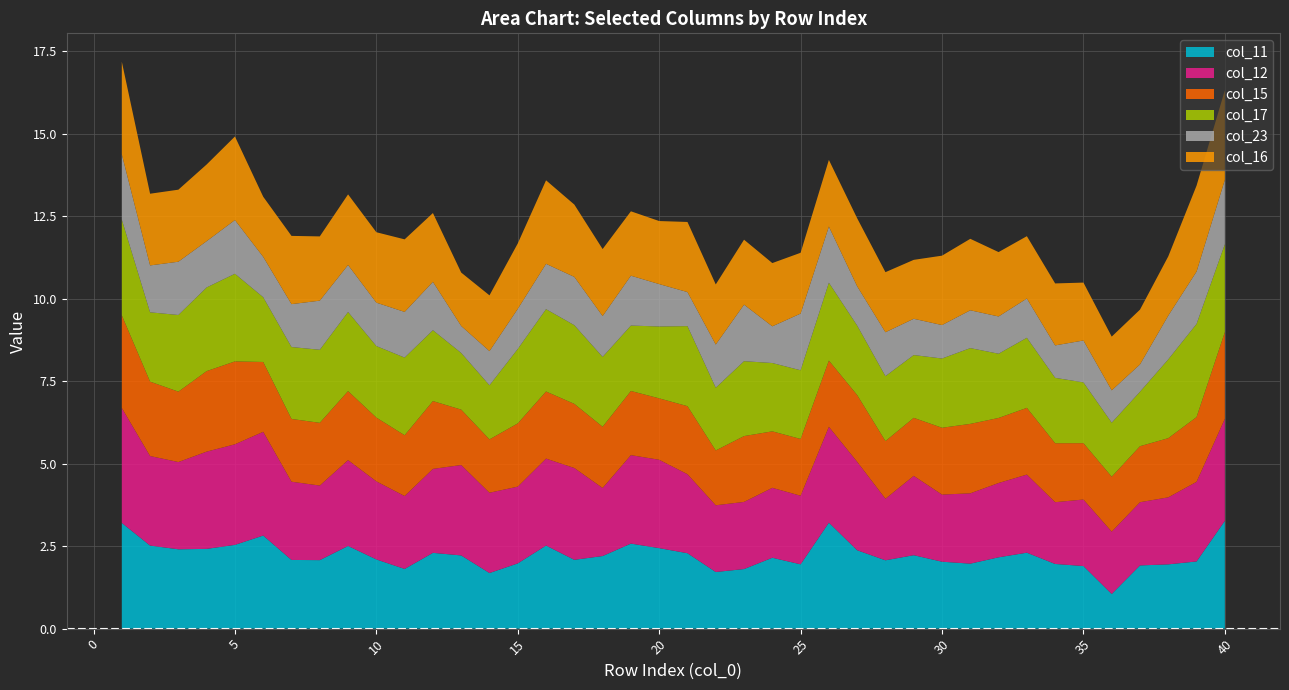

Reading right to left, list all the values displayed in this chart.

col_11: 40=3.3	39=2.0	38=1.9	37=1.9	36=1.1	35=1.9	34=2.0	33=2.3	32=2.2	31=2.0	30=2.0	29=2.2	28=2.1	27=2.4	26=3.2	25=1.9	24=2.1	23=1.8	22=1.7	21=2.3	20=2.4	19=2.6	18=2.2	17=2.1	16=2.5	15=2.0	14=1.7	13=2.2	12=2.3	11=1.8	10=2.1	9=2.5	8=2.1	7=2.1	6=2.8	5=2.5	4=2.4	3=2.4	2=2.5	1=3.2
col_12: 40=3.1	39=2.4	38=2.0	37=1.9	36=1.9	35=2.0	34=1.9	33=2.4	32=2.3	31=2.1	30=2.0	29=2.4	28=1.9	27=2.7	26=2.9	25=2.1	24=2.1	23=2.0	22=2.0	21=2.4	20=2.7	19=2.7	18=2.1	17=2.8	16=2.6	15=2.3	14=2.4	13=2.7	12=2.5	11=2.2	10=2.4	9=2.6	8=2.3	7=2.4	6=3.1	5=3.0	4=2.9	3=2.6	2=2.7	1=3.5
col_15: 40=2.6	39=2.0	38=1.8	37=1.7	36=1.7	35=1.7	34=1.8	33=2.0	32=2.0	31=2.1	30=2.0	29=1.8	28=1.7	27=2.0	26=2.0	25=1.7	24=1.7	23=2.0	22=1.7	21=2.1	20=1.9	19=1.9	18=1.9	17=1.9	16=2.0	15=1.9	14=1.6	13=1.7	12=2.1	11=1.8	10=1.9	9=2.1	8=1.9	7=1.9	6=2.1	5=2.5	4=2.4	3=2.1	2=2.3	1=2.8
col_17: 40=2.7	39=2.8	38=2.4	37=1.7	36=1.6	35=1.8	34=2.0	33=2.1	32=1.9	31=2.3	30=2.1	29=1.9	28=2.0	27=2.1	26=2.4	25=2.1	24=2.1	23=2.3	22=1.9	21=2.4	20=2.2	19=2.0	18=2.1	17=2.4	16=2.5	15=2.3	14=1.6	13=1.7	12=2.1	11=2.4	10=2.2	9=2.4	8=2.2	7=2.2	6=2.0	5=2.7	4=2.5	3=2.3	2=2.1	1=2.9
col_23: 40=2.0	39=1.6	38=1.3	37=0.8	36=1.0	35=1.3	34=1.0	33=1.2	32=1.1	31=1.1	30=1.0	29=1.1	28=1.3	27=1.2	26=1.7	25=1.7	24=1.1	23=1.7	22=1.3	21=1.0	20=1.3	19=1.5	18=1.2	17=1.5	16=1.4	15=1.2	14=1.0	13=0.8	12=1.5	11=1.4	10=1.3	9=1.4	8=1.5	7=1.3	6=1.2	5=1.6	4=1.4	3=1.6	2=1.4	1=2.0
col_16: 40=2.7	39=2.6	38=1.8	37=1.7	36=1.6	35=1.8	34=1.9	33=1.9	32=2.0	31=2.2	30=2.1	29=1.8	28=1.8	27=2.1	26=2.0	25=1.8	24=1.9	23=2.0	22=1.8	21=2.1	20=1.9	19=2.0	18=2.0	17=2.2	16=2.5	15=2.0	14=1.7	13=1.6	12=2.1	11=2.2	10=2.1	9=2.1	8=1.9	7=2.1	6=1.8	5=2.5	4=2.3	3=2.2	2=2.2	1=2.8